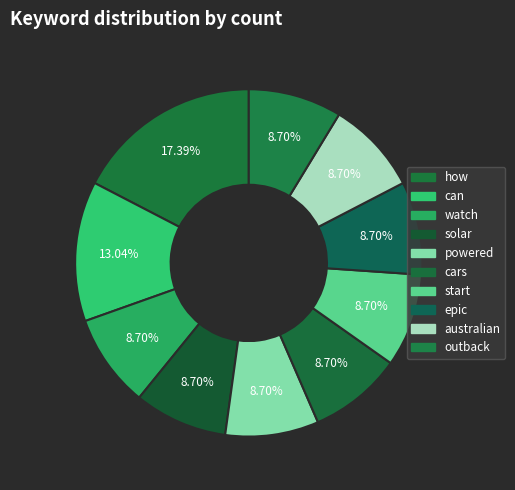

Is it true that epic is 1% of the pie?

False